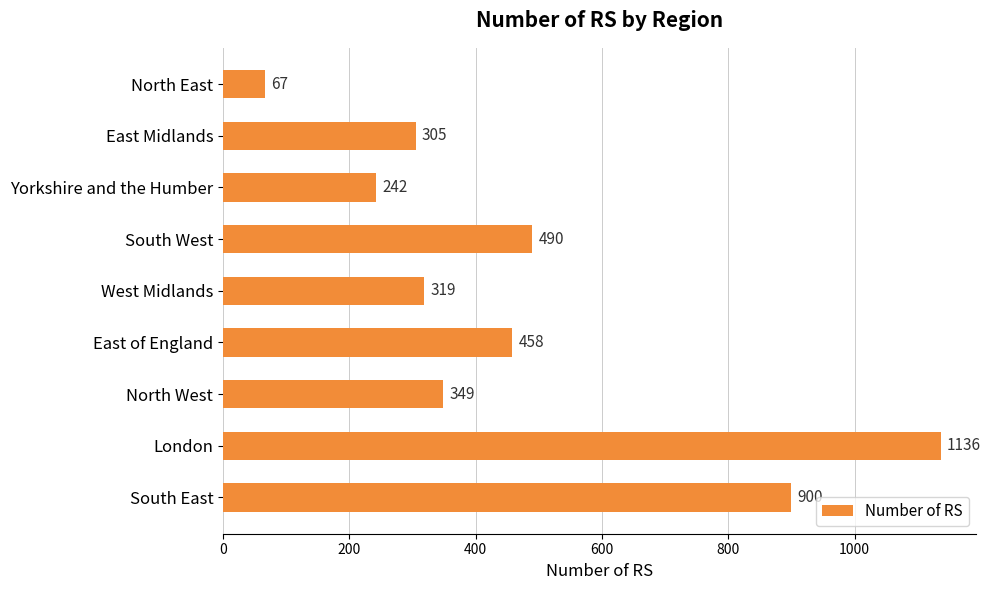

What is the change in value from North East to East Midlands?

+238